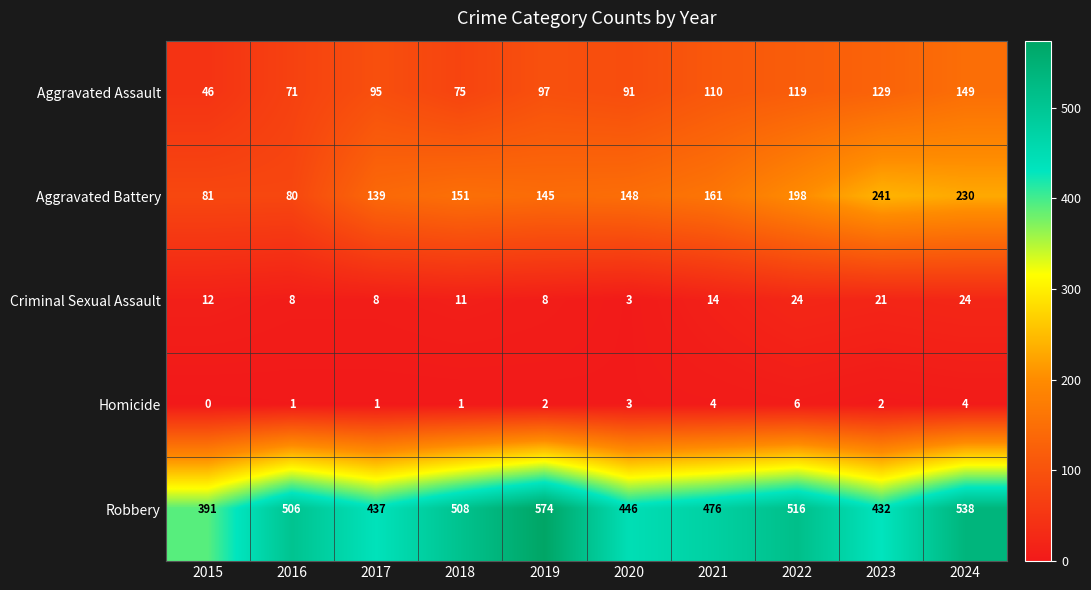

At which label does Robbery reach its minimum?

2015